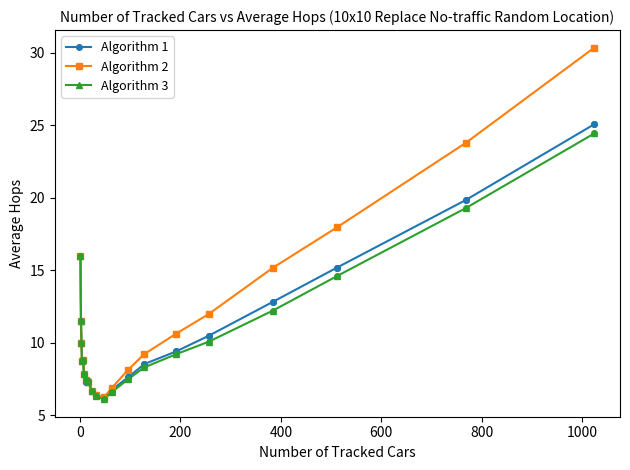

Which series has the widest spread of values?

Algorithm 2